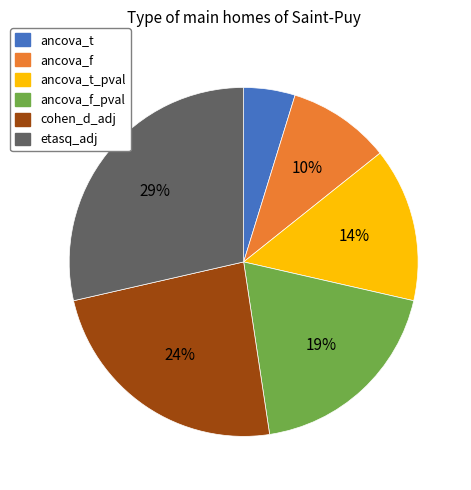

Combined, do etasq_adj and cohen_d_adj account for over 50%?

Yes